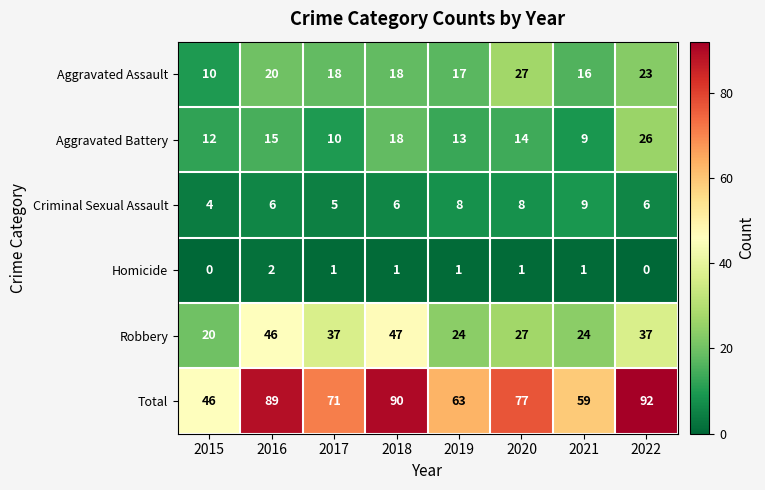

The Criminal Sexual Assault series shows 4 at 2016. True or false?

False